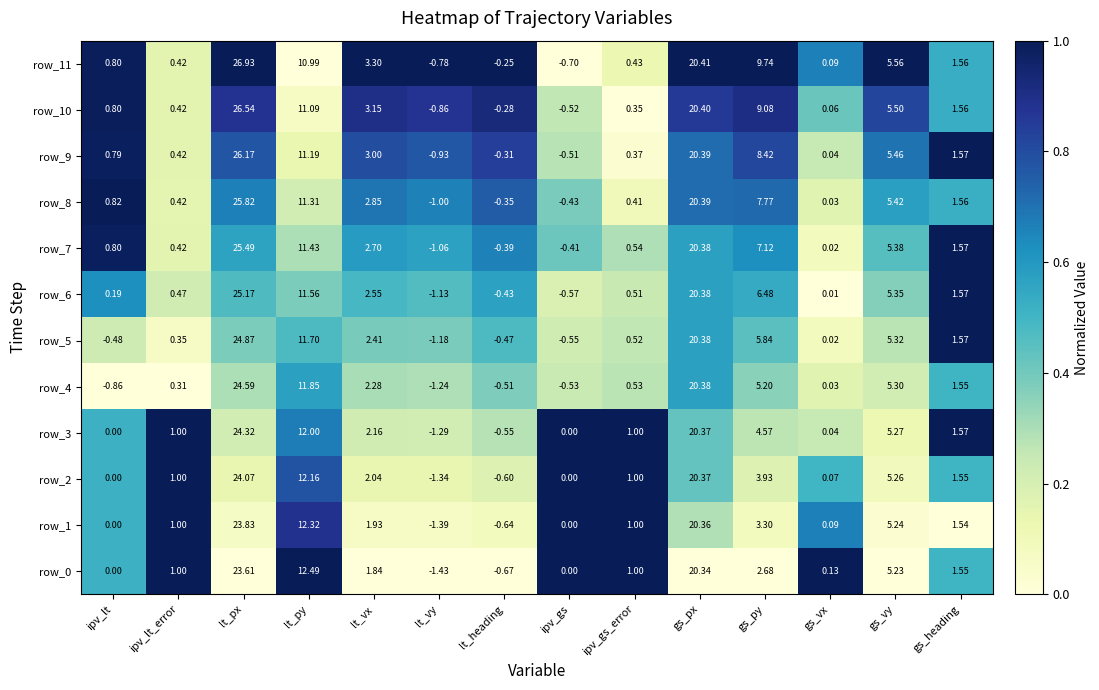

True or false: row_6 has a value of 0.1 at ipv_gs_error.

False